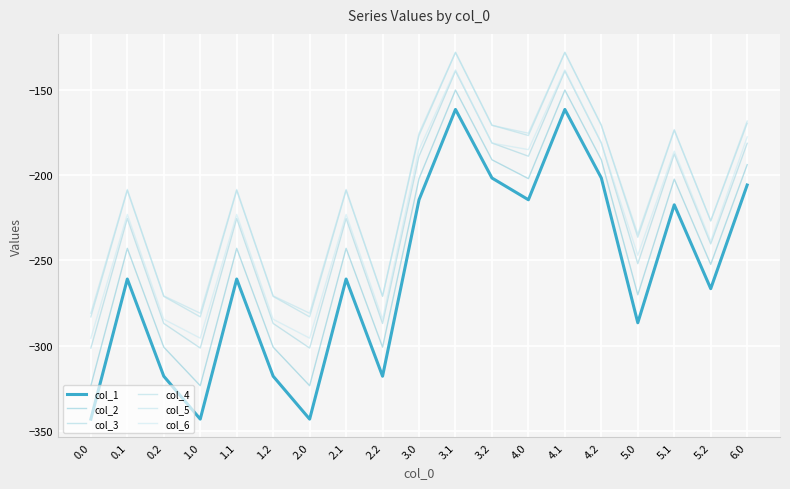

The value of col_6 at 0.2 is -85.5. True or false?

False